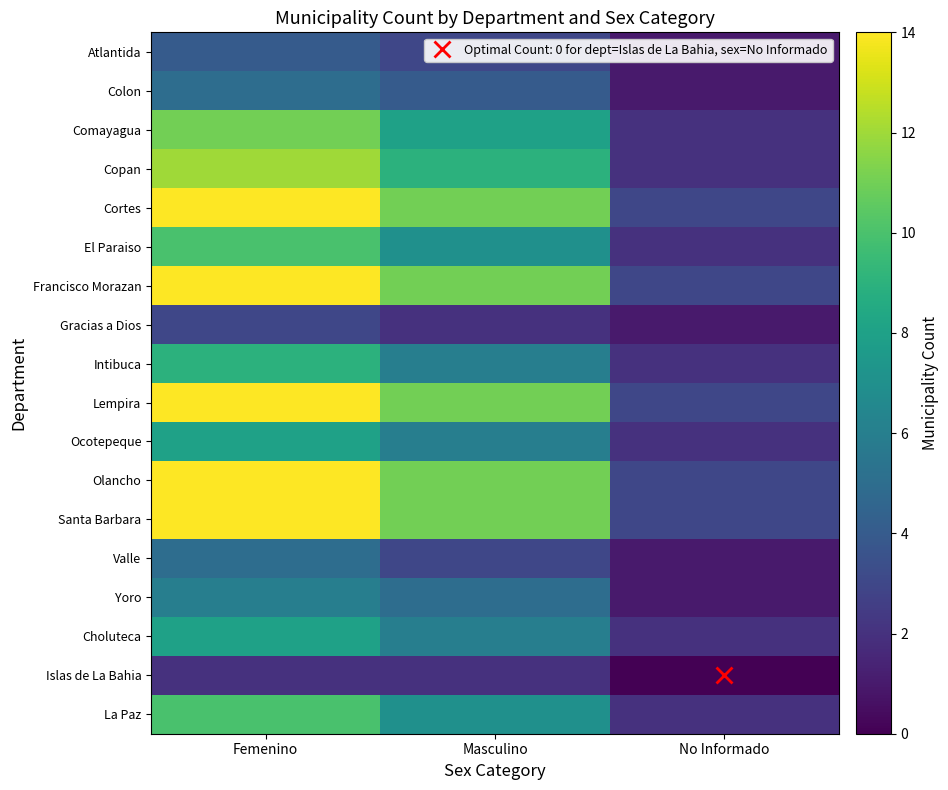

Reading left to right, extract all data points from this chart.

Atlantida: Femenino=4	Masculino=3	No Informado=1
Colon: Femenino=5	Masculino=4	No Informado=1
Comayagua: Femenino=11	Masculino=8	No Informado=2
Copan: Femenino=12	Masculino=9	No Informado=2
Cortes: Femenino=14	Masculino=11	No Informado=3
El Paraiso: Femenino=10	Masculino=7	No Informado=2
Francisco Morazan: Femenino=14	Masculino=11	No Informado=3
Gracias a Dios: Femenino=3	Masculino=2	No Informado=1
Intibuca: Femenino=9	Masculino=6	No Informado=2
Lempira: Femenino=14	Masculino=11	No Informado=3
Ocotepeque: Femenino=8	Masculino=6	No Informado=2
Olancho: Femenino=14	Masculino=11	No Informado=3
Santa Barbara: Femenino=14	Masculino=11	No Informado=3
Valle: Femenino=5	Masculino=3	No Informado=1
Yoro: Femenino=6	Masculino=5	No Informado=1
Choluteca: Femenino=8	Masculino=6	No Informado=2
Islas de La Bahia: Femenino=2	Masculino=2	No Informado=0
La Paz: Femenino=10	Masculino=7	No Informado=2